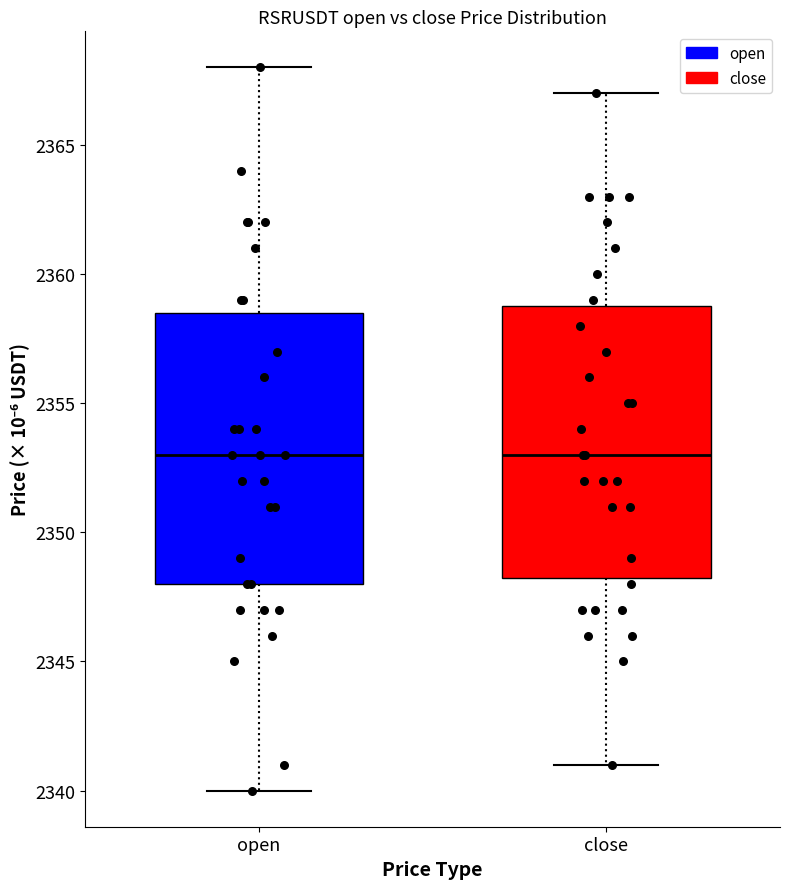

Reading left to right, transcribe this box plot: for each box, give where its median line is, the range the box spans, and where its two whiskers end, as read against the y-axis. The values are not printed on the chart, so give them approximately, as read against the axis.

open: median 2353.0, box 2348.0 to 2358.5, whiskers 2340.0 to 2368.0
close: median 2353.0, box 2348.5 to 2359.0, whiskers 2341.0 to 2367.0